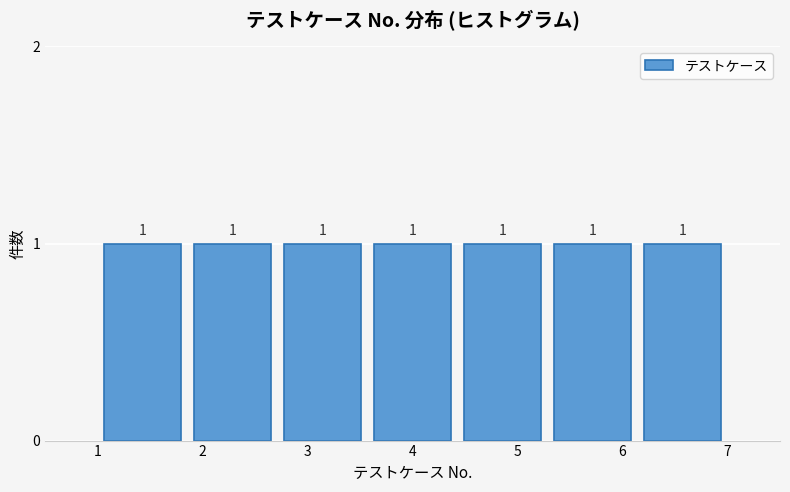

Reading left to right, transcribe this chart: for each bar, give the range it covers on the x-axis and its height. The bar edges are not printed on the chart, so give them approximately, as read against the axis.

1.0 to 1.9: 1
1.9 to 2.7: 1
2.7 to 3.6: 1
3.6 to 4.4: 1
4.4 to 5.3: 1
5.3 to 6.1: 1
6.1 to 7.0: 1